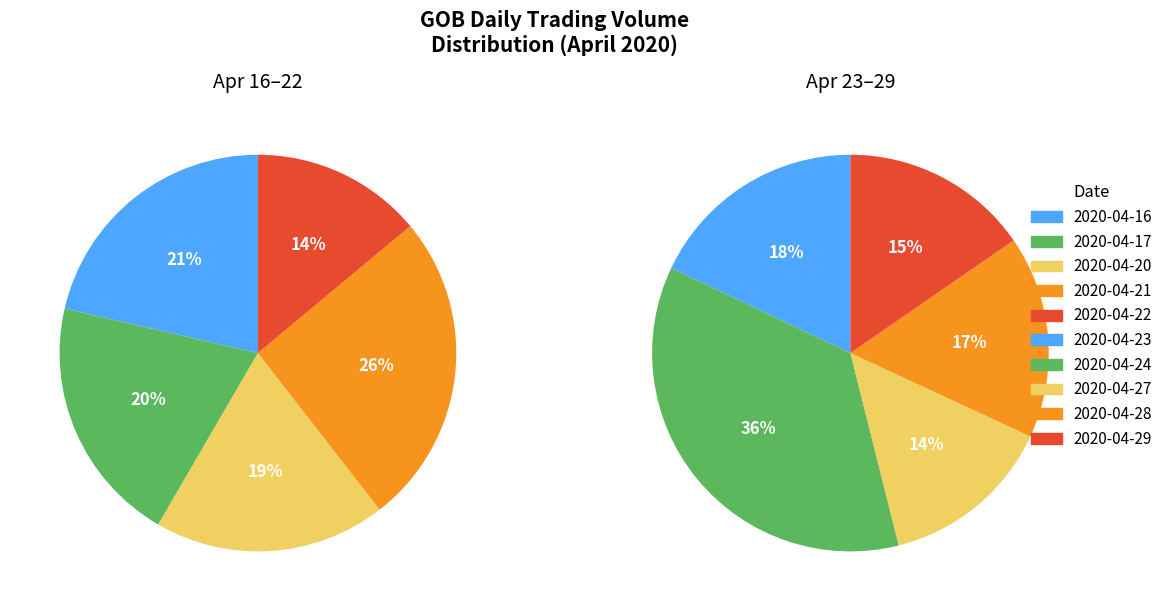

What percentage do 2020-04-22 and 2020-04-23 together represent?

15.9%